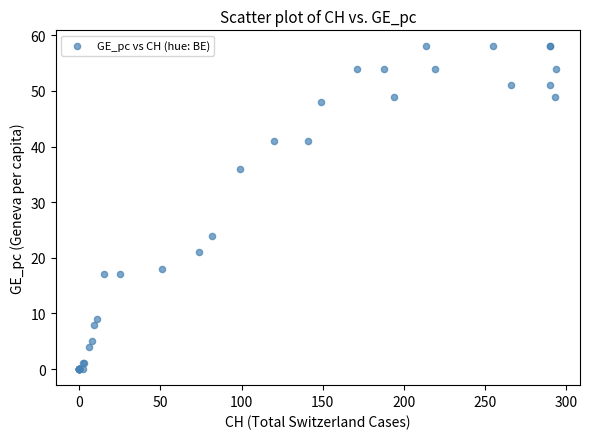

What Y value in the scatter plot is closest to 29?

24